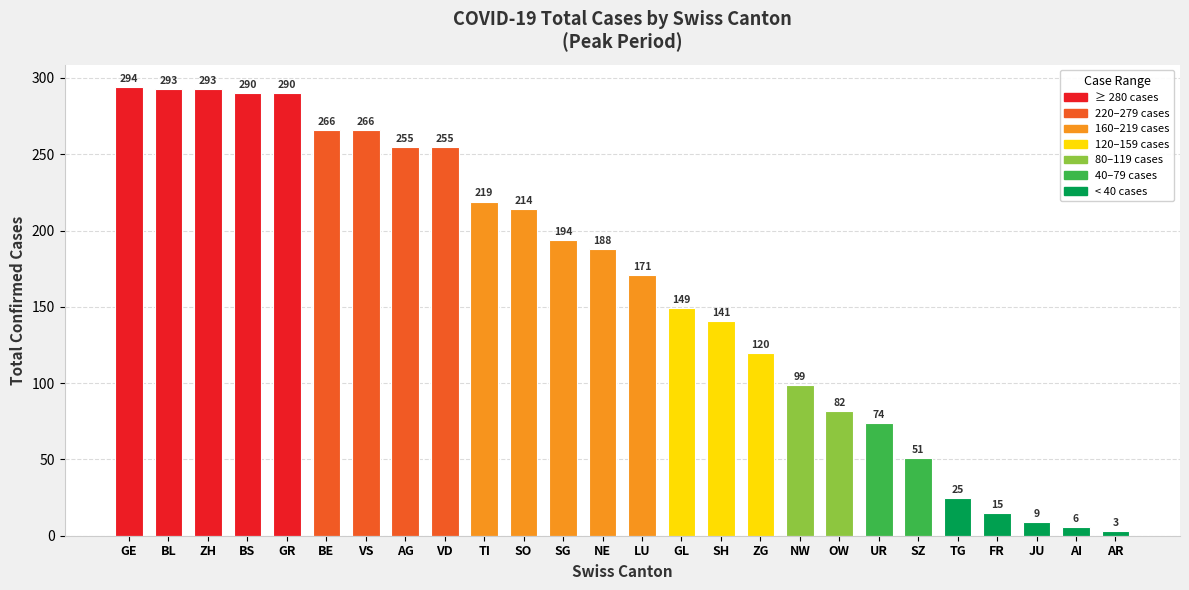

Where does the data first go above 188?

GE